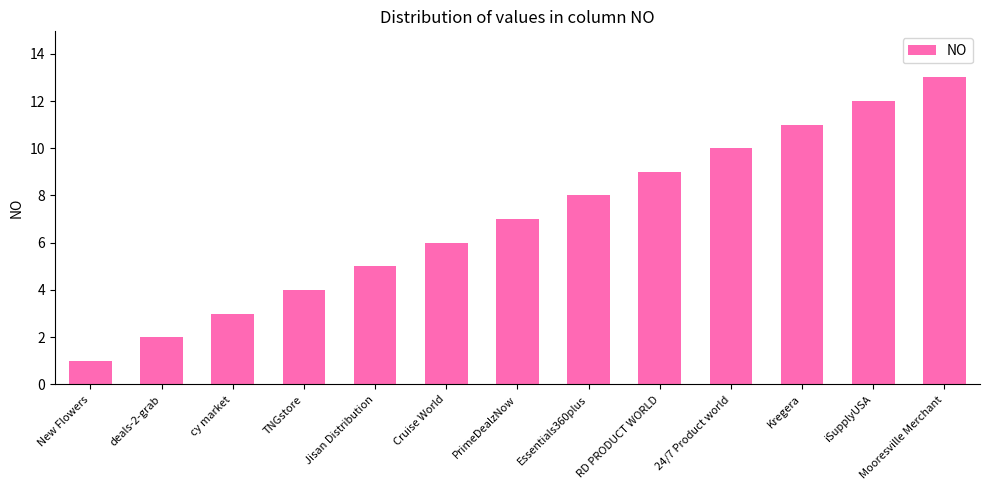

The chart shows a value of 1 at Cruise World. True or false?

False